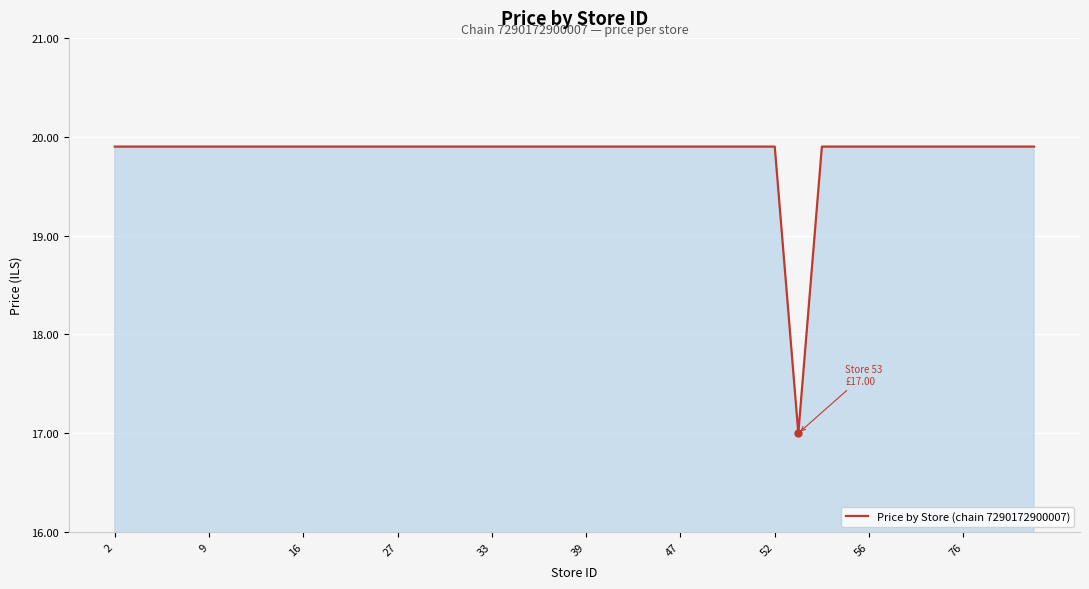

What is the greatest value displayed?

19.9